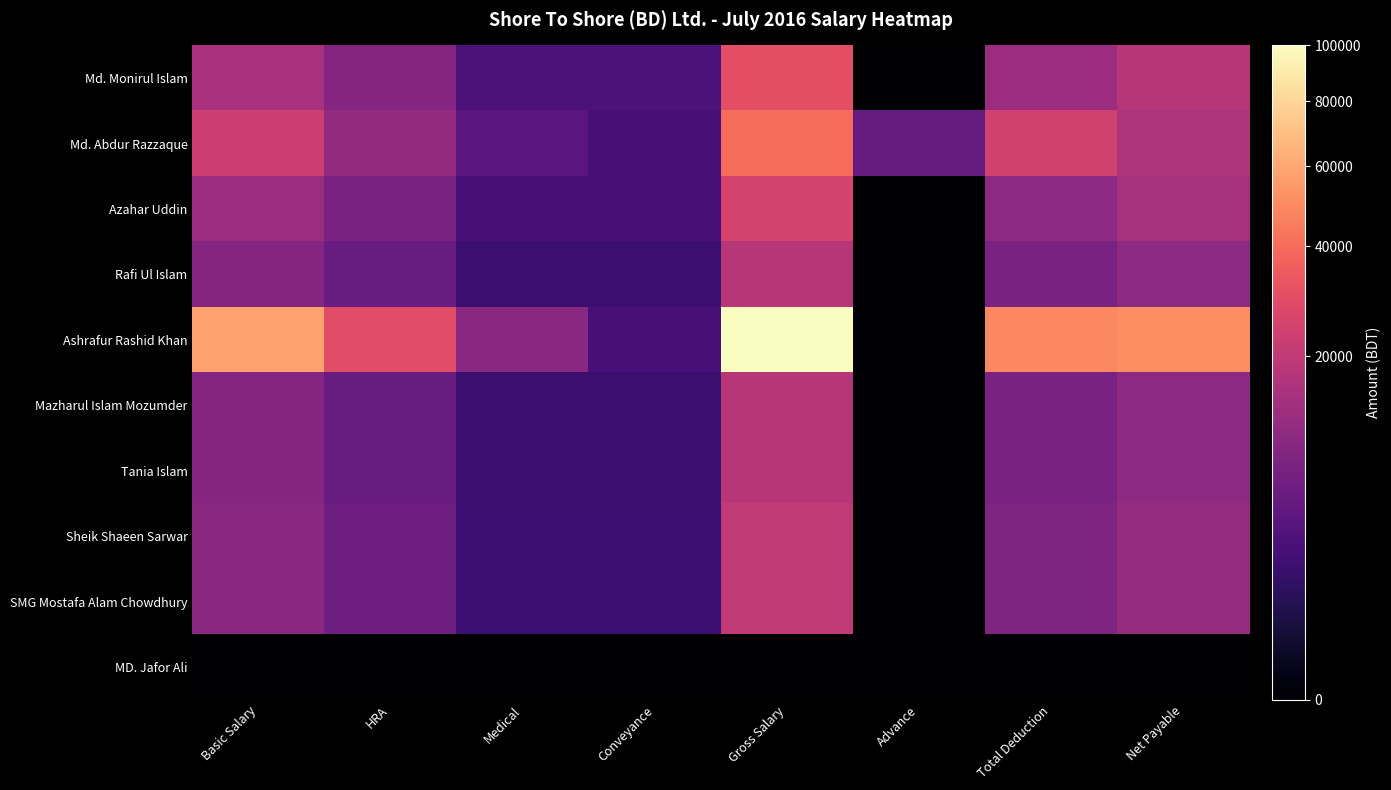

Reading left to right, transcribe all the data shown in this chart.

Md. Monirul Islam: Basic Salary=15000	HRA=9000	Medical=3000	Conveyance=3000	Gross Salary=30000	Advance=0	Total Deduction=12581	Net Payable=17419
Md. Abdur Razzaque: Basic Salary=22333	HRA=11167	Medical=4000	Conveyance=2500	Gross Salary=40000	Advance=5000	Total Deduction=23731	Net Payable=16269
Azahar Uddin: Basic Salary=12500	HRA=7500	Medical=2500	Conveyance=2500	Gross Salary=25000	Advance=0	Total Deduction=10484	Net Payable=14516
Rafi Ul Islam: Basic Salary=9000	HRA=5400	Medical=1800	Conveyance=1800	Gross Salary=18000	Advance=0	Total Deduction=7548	Net Payable=10452
Ashrafur Rashid Khan: Basic Salary=58333	HRA=29167	Medical=10000	Conveyance=2500	Gross Salary=100000	Advance=0	Total Deduction=48924	Net Payable=51076
Mazharul Islam Mozumder: Basic Salary=9000	HRA=5400	Medical=1800	Conveyance=1800	Gross Salary=18000	Advance=0	Total Deduction=7548	Net Payable=10452
Tania Islam: Basic Salary=9000	HRA=5400	Medical=1800	Conveyance=1800	Gross Salary=18000	Advance=0	Total Deduction=7548	Net Payable=10452
Sheik Shaeen Sarwar: Basic Salary=10000	HRA=6000	Medical=2000	Conveyance=2000	Gross Salary=20000	Advance=0	Total Deduction=8387	Net Payable=11613
SMG Mostafa Alam Chowdhury: Basic Salary=10000	HRA=6000	Medical=2000	Conveyance=2000	Gross Salary=20000	Advance=0	Total Deduction=8387	Net Payable=11613
MD. Jafor Ali: Basic Salary=0	HRA=0	Medical=0	Conveyance=0	Gross Salary=0	Advance=0	Total Deduction=0	Net Payable=0